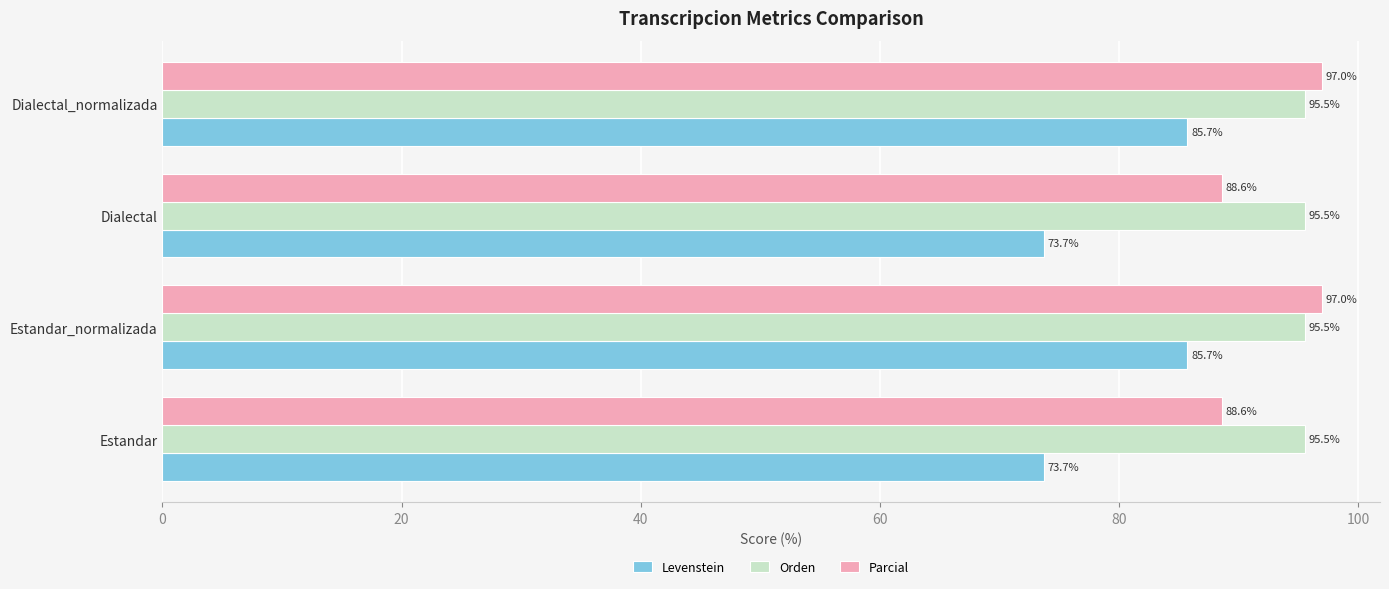

What value does the Orden series have at Estandar_normalizada?

95.5